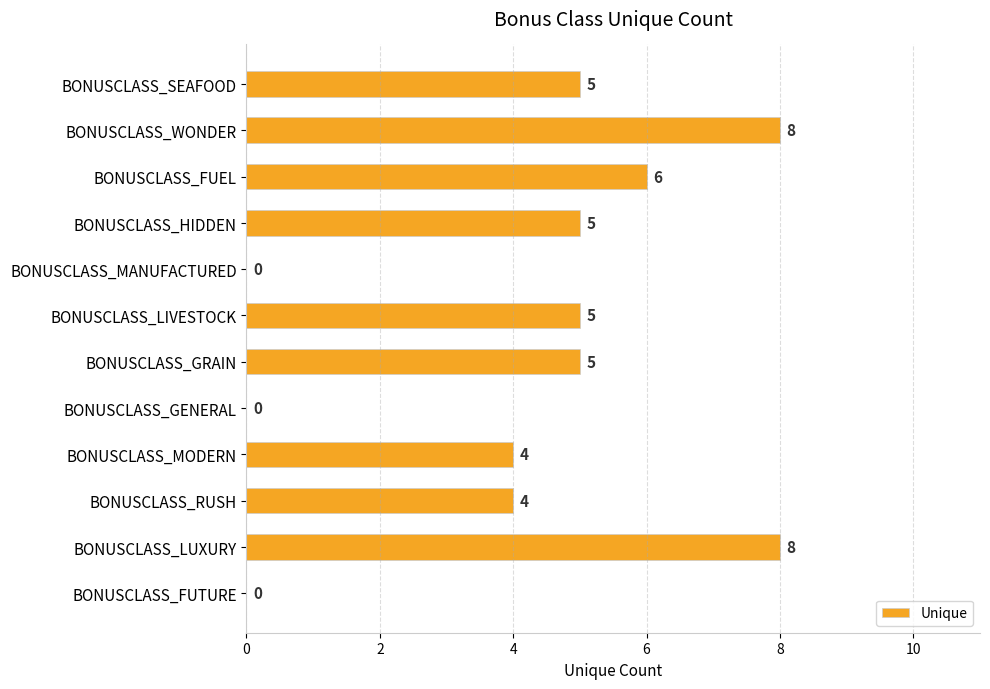

Reading bottom to top, extract all data points from this chart.

BONUSCLASS_FUTURE=0	BONUSCLASS_LUXURY=8	BONUSCLASS_RUSH=4	BONUSCLASS_MODERN=4	BONUSCLASS_GENERAL=0	BONUSCLASS_GRAIN=5	BONUSCLASS_LIVESTOCK=5	BONUSCLASS_MANUFACTURED=0	BONUSCLASS_HIDDEN=5	BONUSCLASS_FUEL=6	BONUSCLASS_WONDER=8	BONUSCLASS_SEAFOOD=5